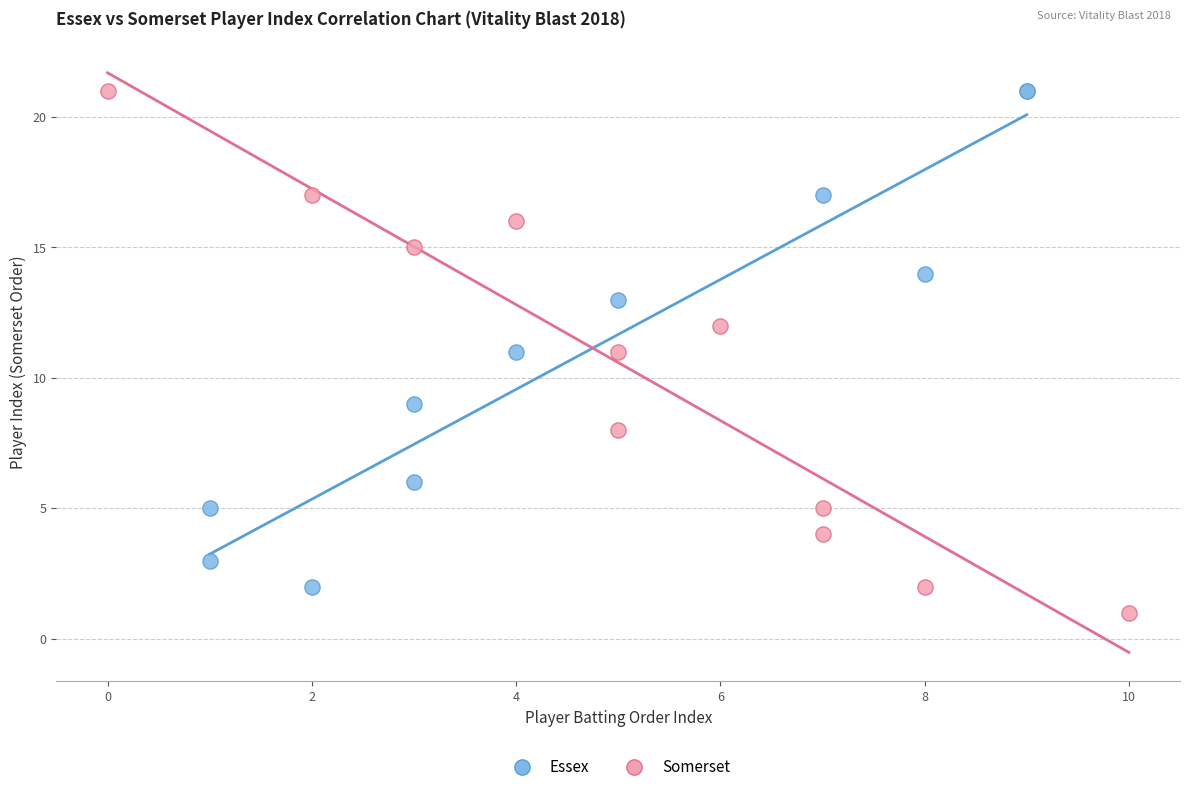

What are all the series names shown in the legend?

Essex, Somerset